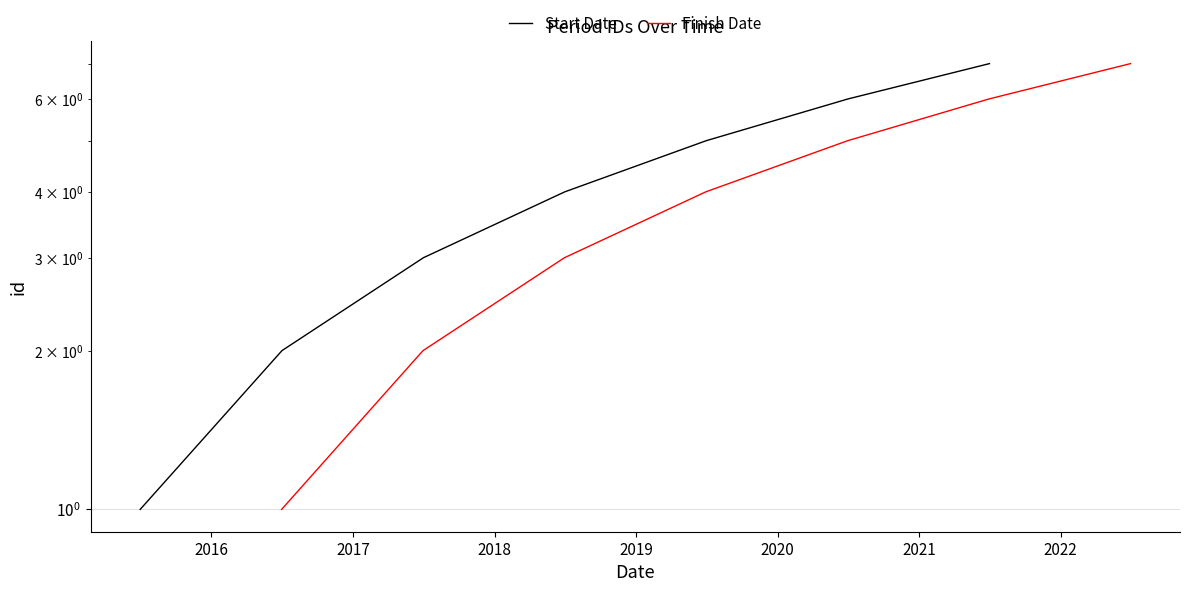

The Finish Date series shows 3 at 2019. True or false?

False